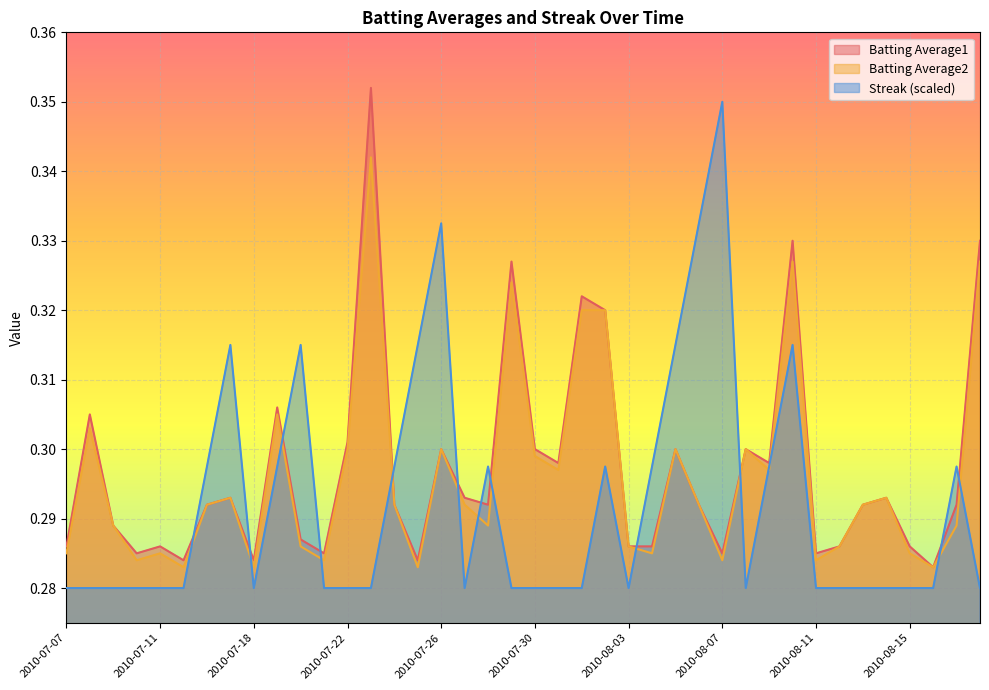

At which label does Streak reach its peak?

2010-08-07